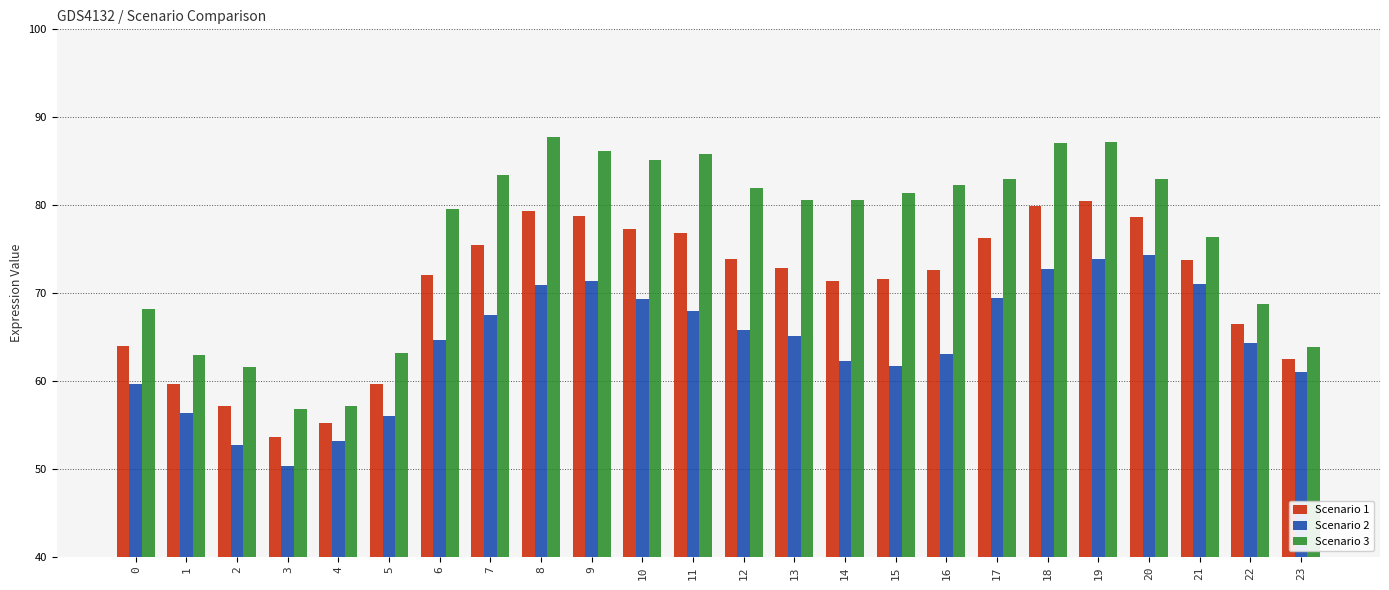

How many values in the Scenario 3 series are below 81?

12